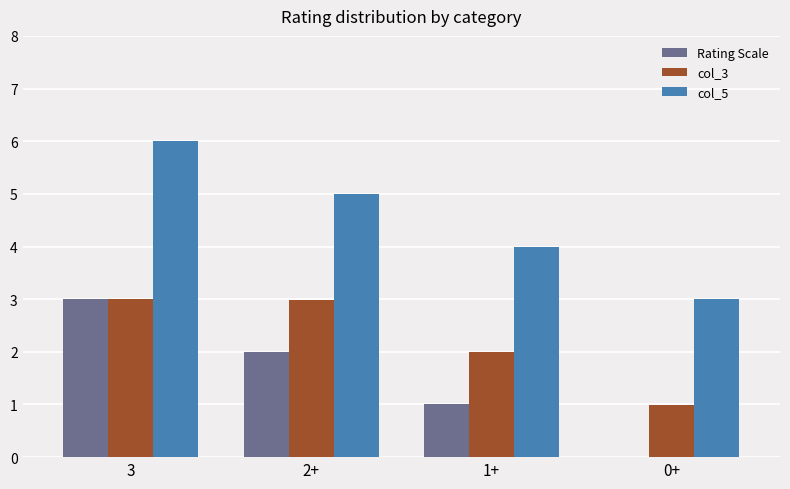

Is the value of Rating Scale at 2+ greater than the value of col_5 at 1+?

No